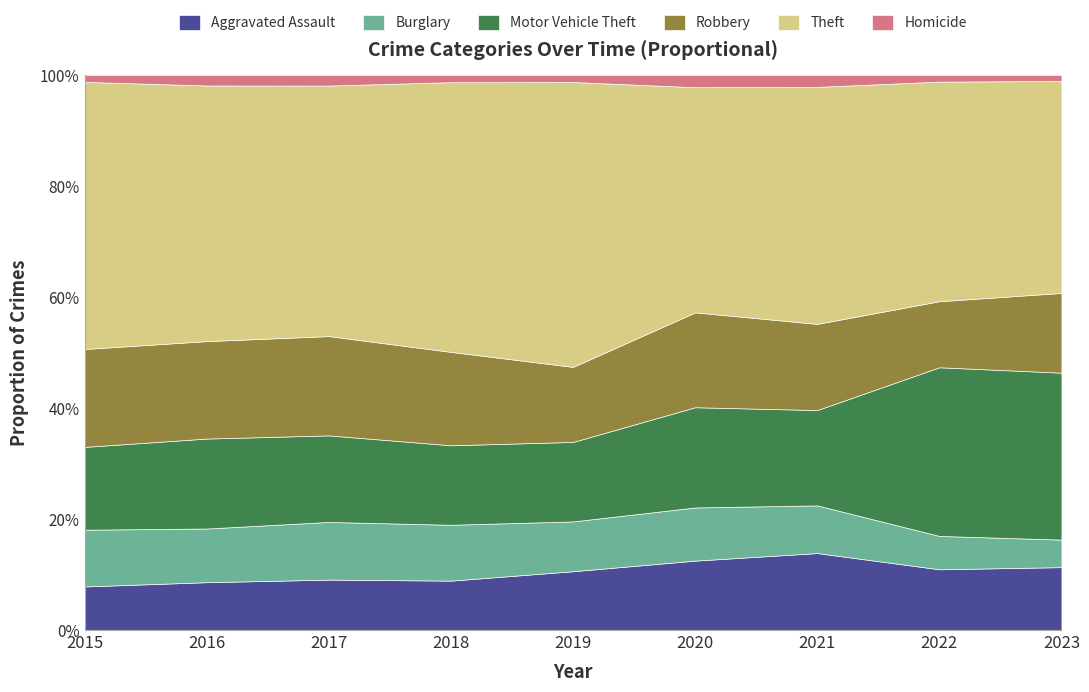

True or false: Motor Vehicle Theft and Theft intersect in this chart.

False